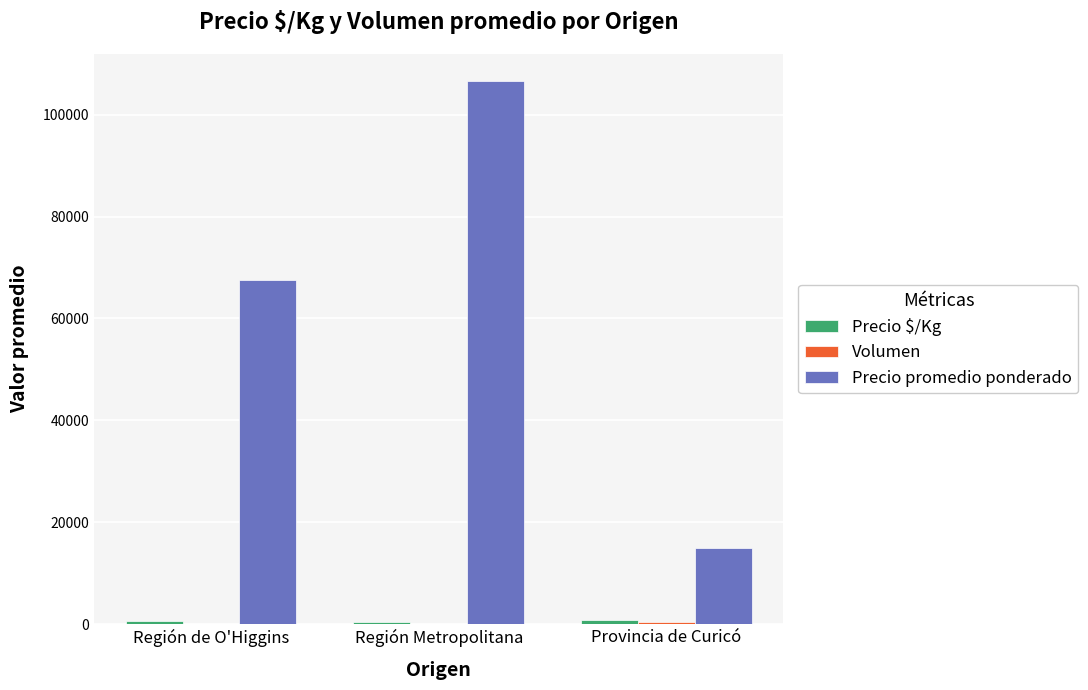

Which series changed the most between Región de O'Higgins and Provincia de Curicó?

Precio promedio ponderado